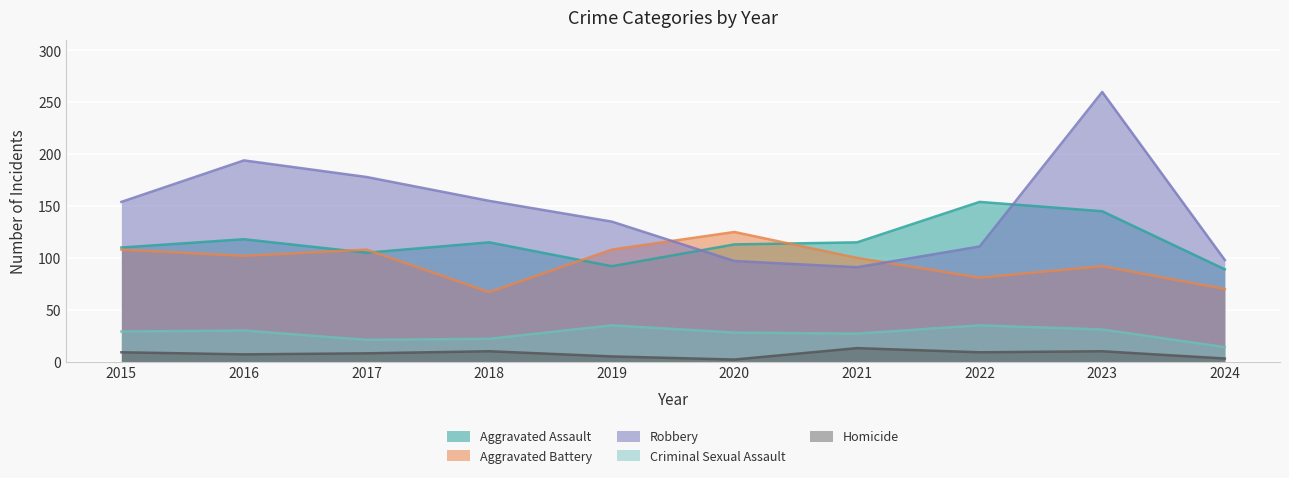

What is the greatest value displayed?

260